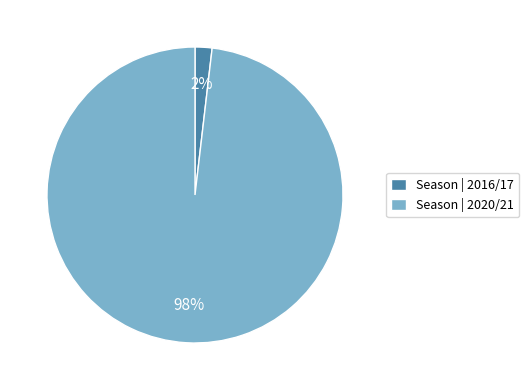

Does any single category account for the majority?

Yes